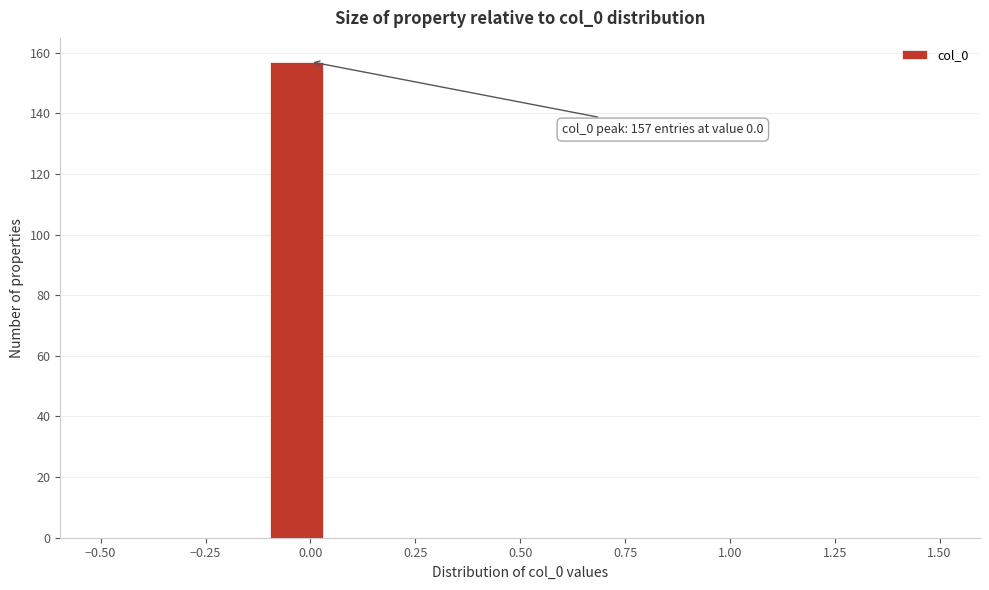

Around what value on the x-axis is the tallest bar? Give the approximate position of its centre, as read against the axis.

-0.05